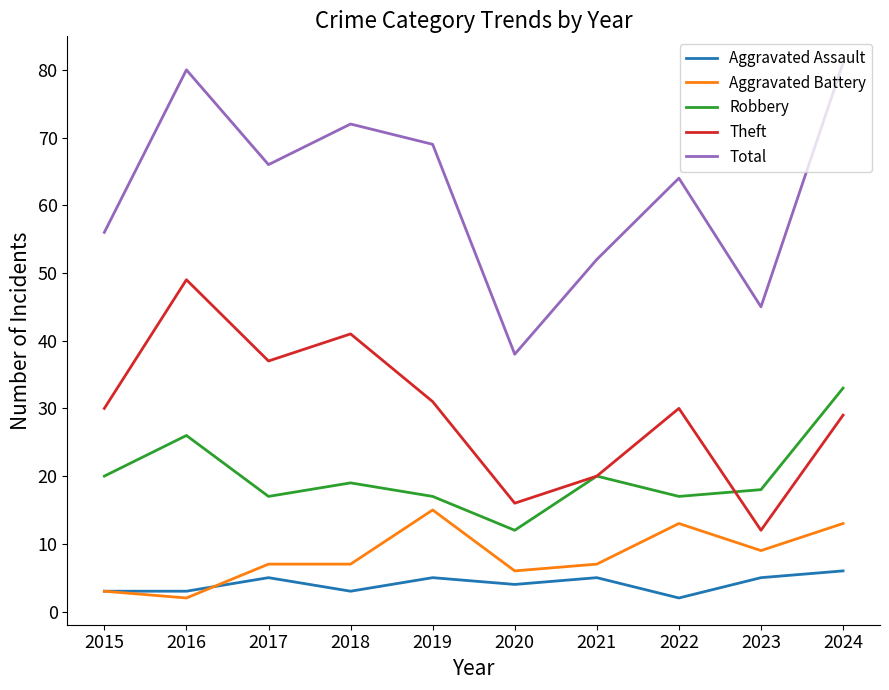

True or false: Theft has a value of 13 at 2016.

False